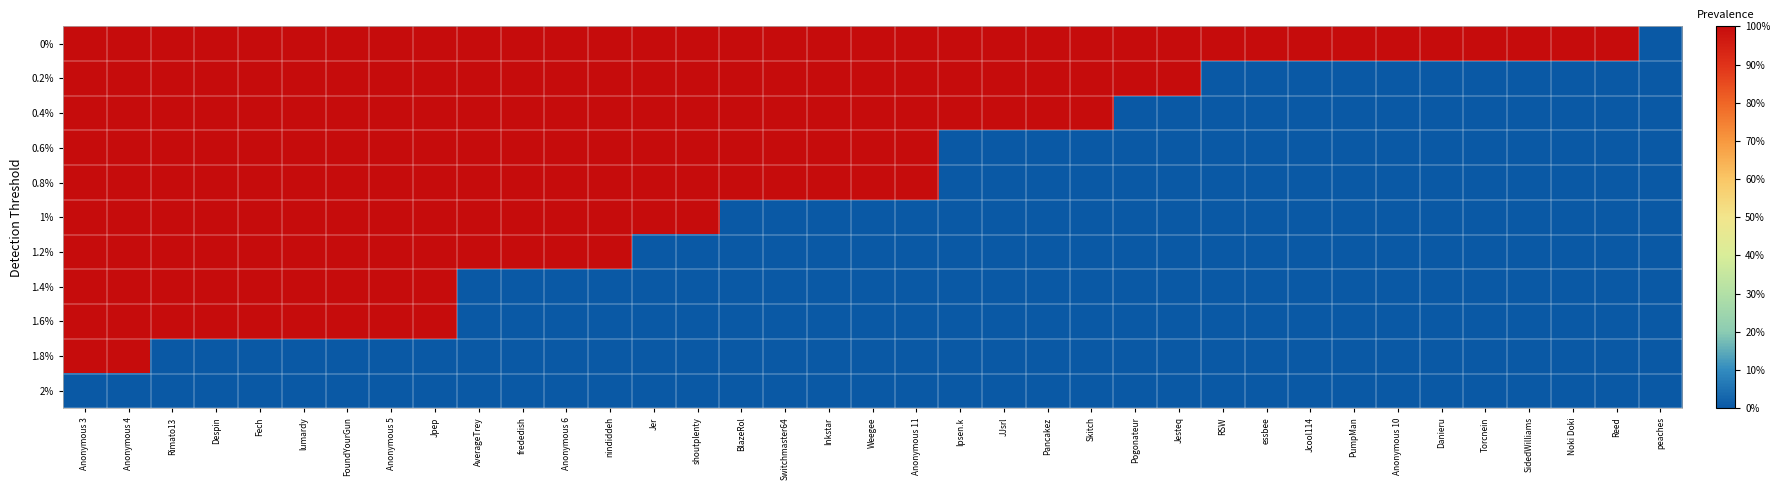

What is the difference between the highest and lowest values at SidedWilliams?

1